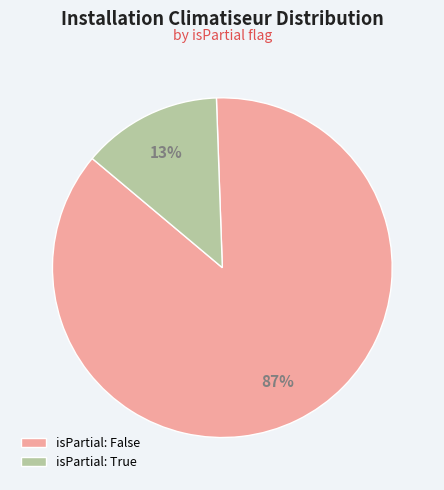

To the nearest percent, what is the average slice percentage?

50%